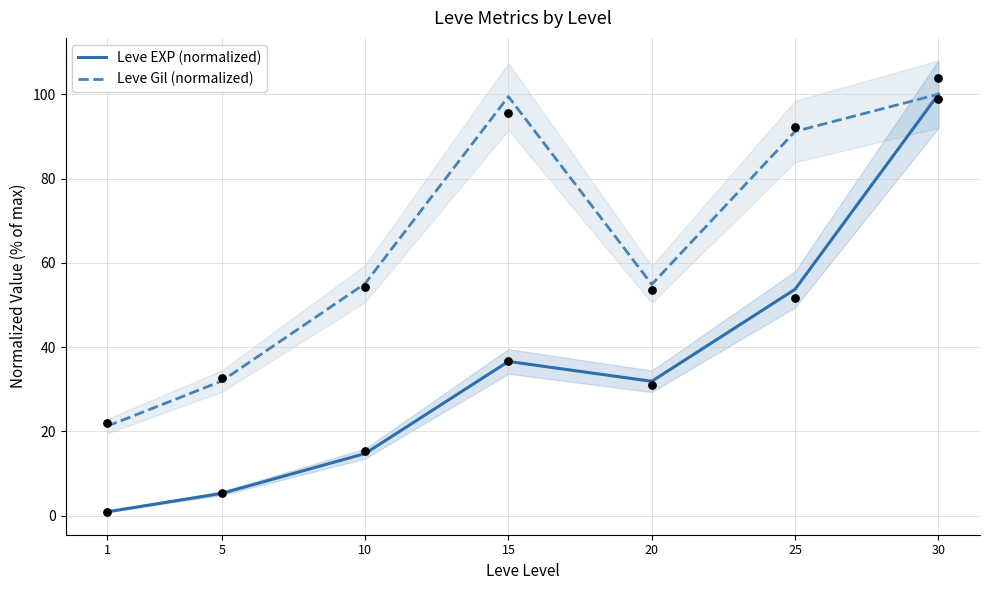

Which series has the widest spread of Y values?

Leve EXP (normalized)